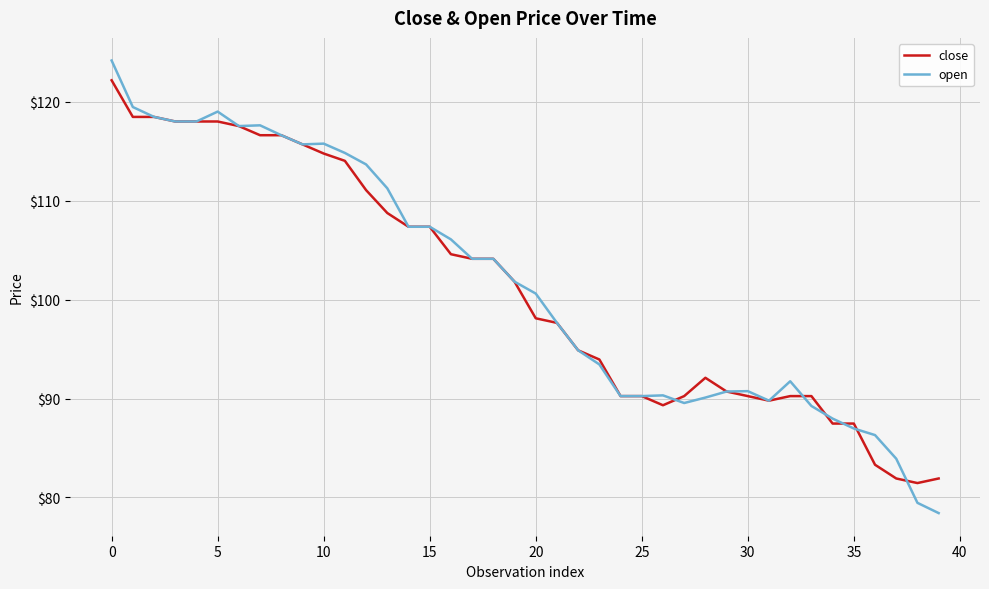

Which series has the largest range (max minus min)?

open